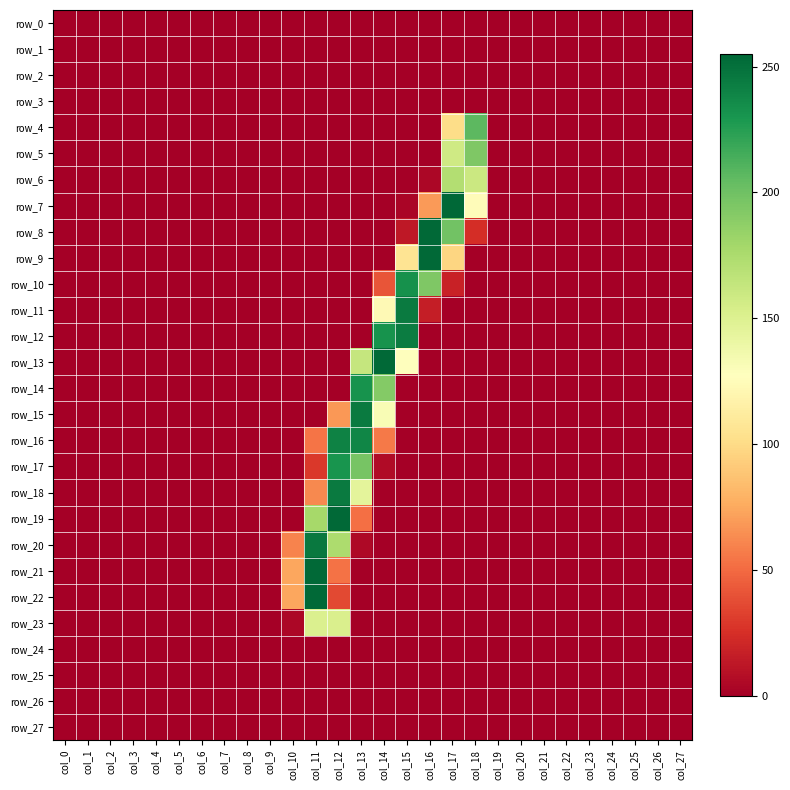

Rank the series by their maximum value, from highest to lowest.

row_7, row_8, row_9, row_13, row_19, row_21, row_22, row_20, row_11, row_15, row_18, row_12, row_16, row_10, row_14, row_17, row_4, row_5, row_6, row_23, row_0, row_1, row_2, row_3, row_24, row_25, row_26, row_27